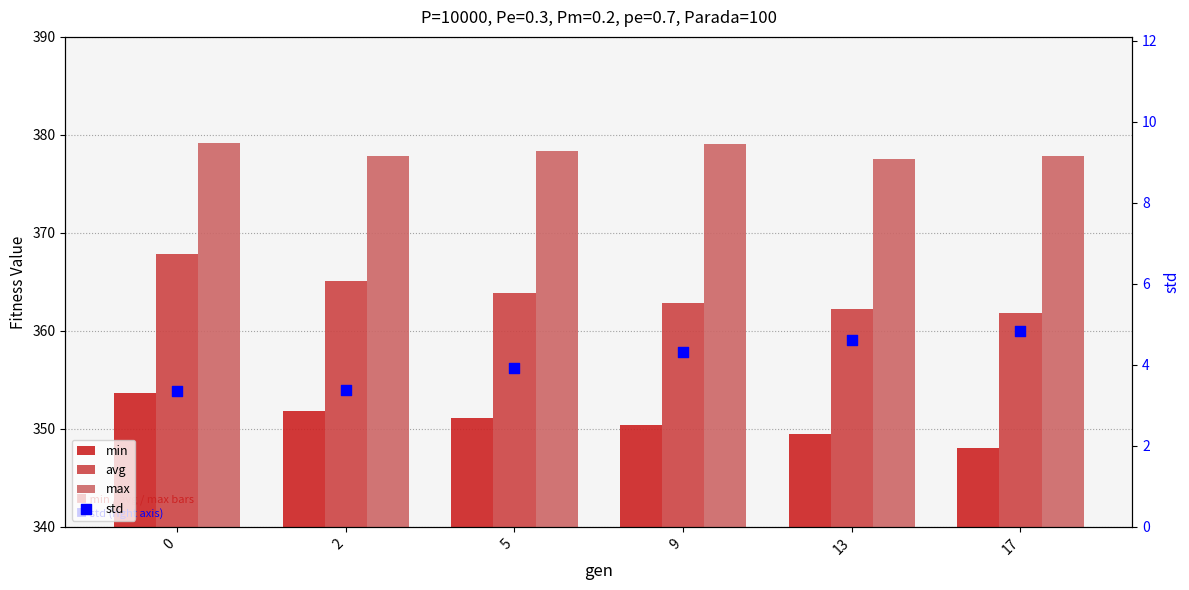

At how many categories does at least one series exceed 91?

6